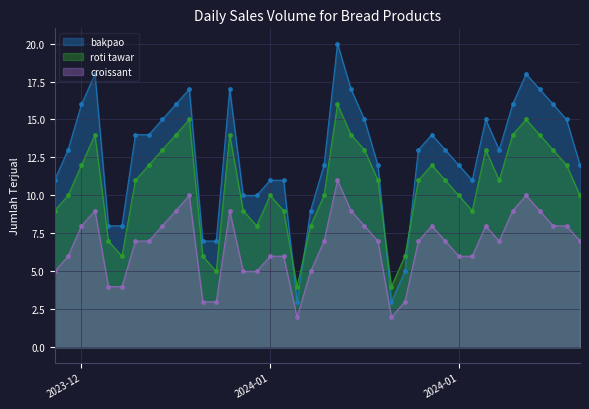

How many lines are shown in the chart?

3